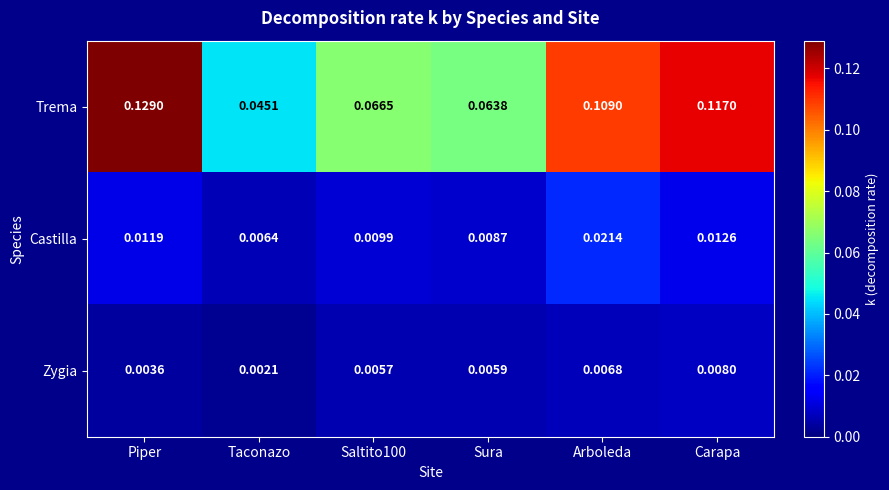

List the series in order of their peak value, highest first.

Trema, Castilla, Zygia